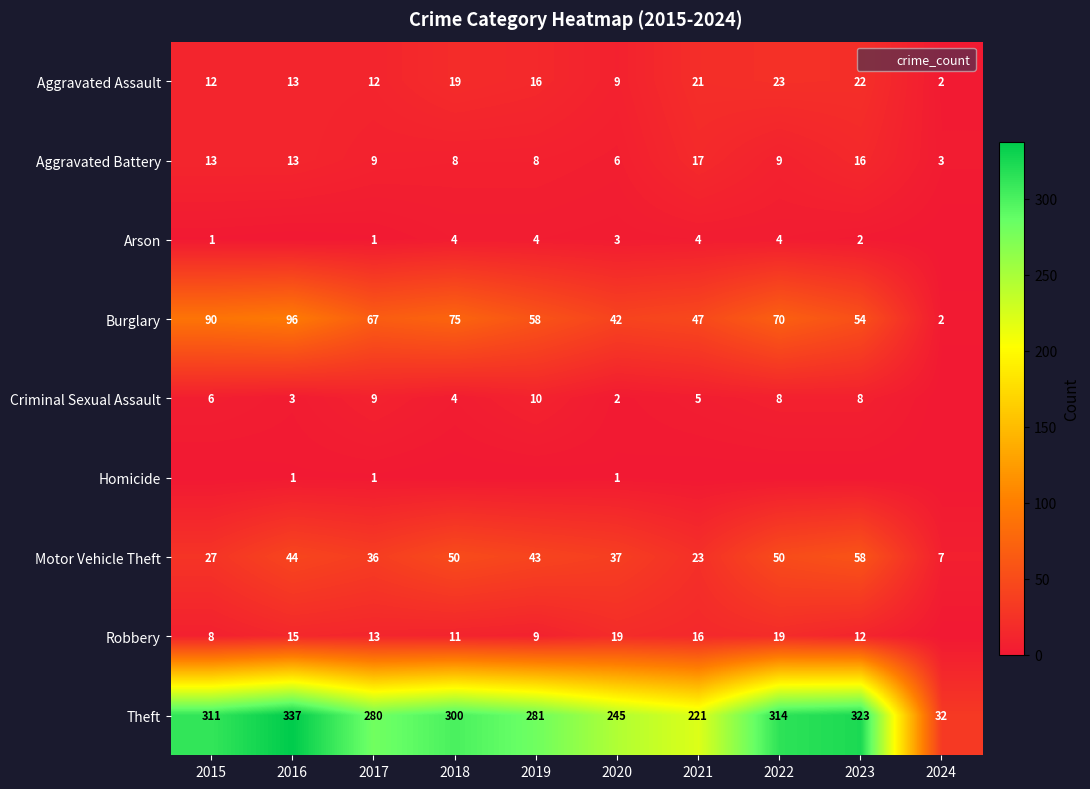

List the series in order of their peak value, highest first.

Theft, Burglary, Motor Vehicle Theft, Aggravated Assault, Robbery, Aggravated Battery, Criminal Sexual Assault, Arson, Homicide